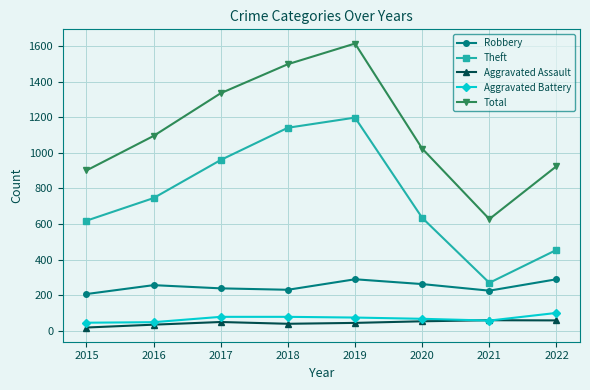

Which series has the widest spread of values?

Total